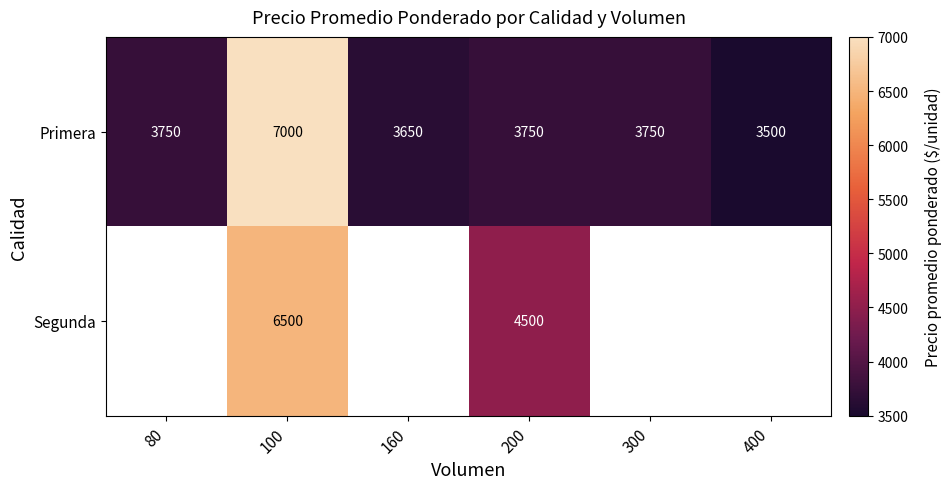

The value of Primera at 80 is 6328.3. True or false?

False